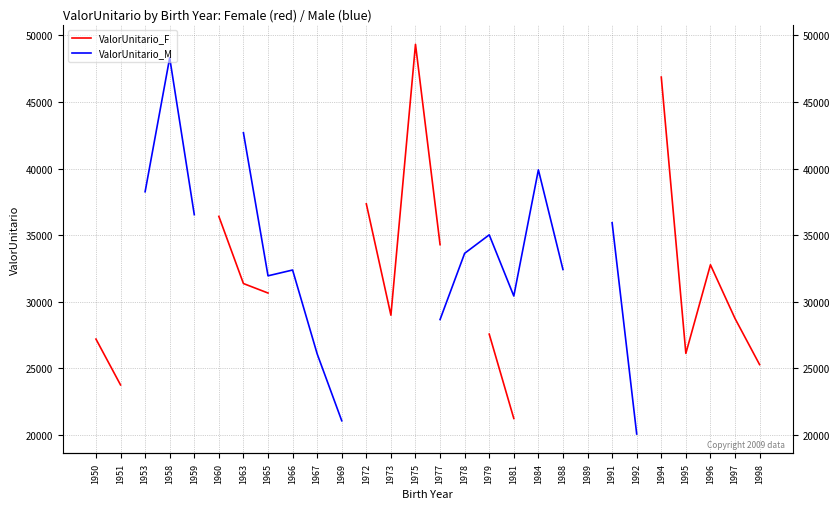

What are all the series names shown in the legend?

ValorUnitario_F, ValorUnitario_M